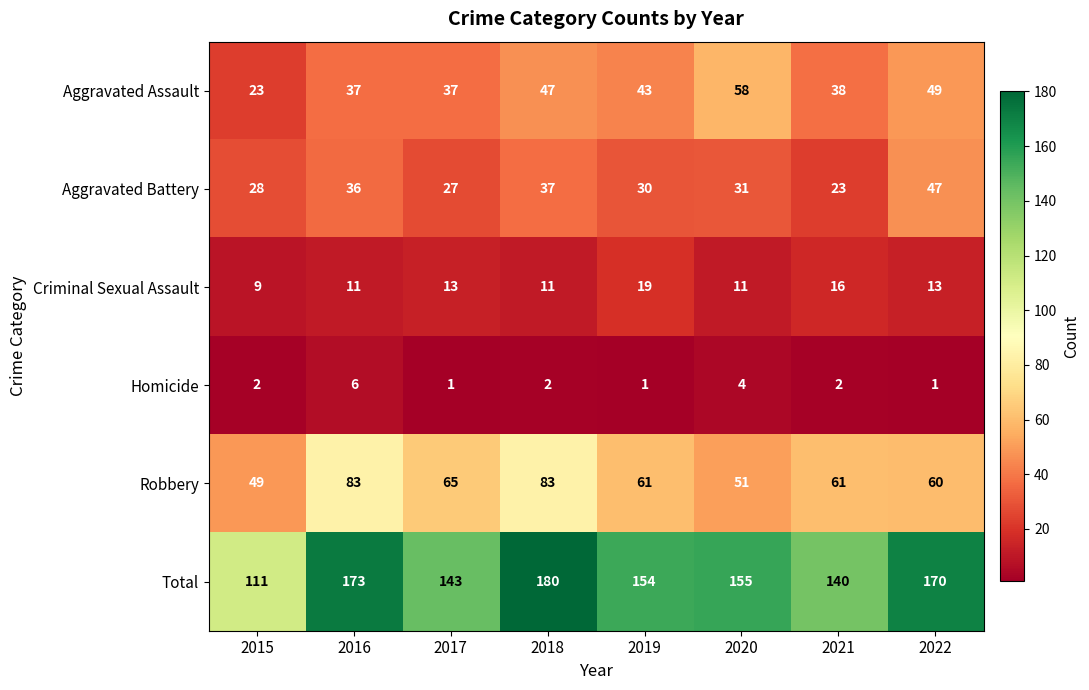

What is the sum of the Aggravated Assault values at 2016 and 2018?

84